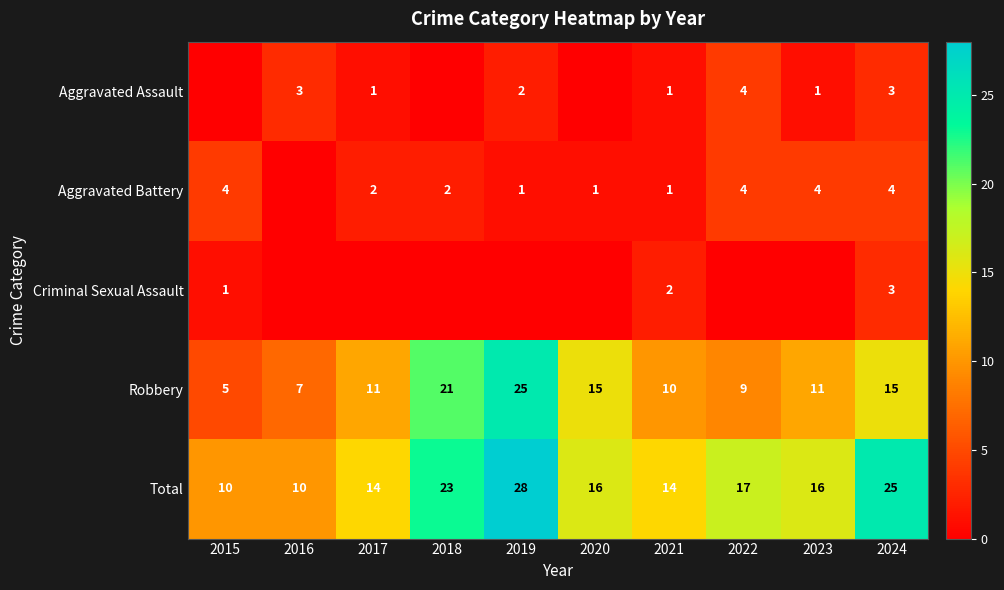

Between 2015 and 2020, which is larger?

2015